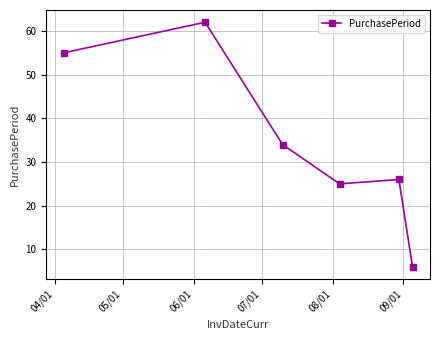

What is the value of the 5th point from the left?

26